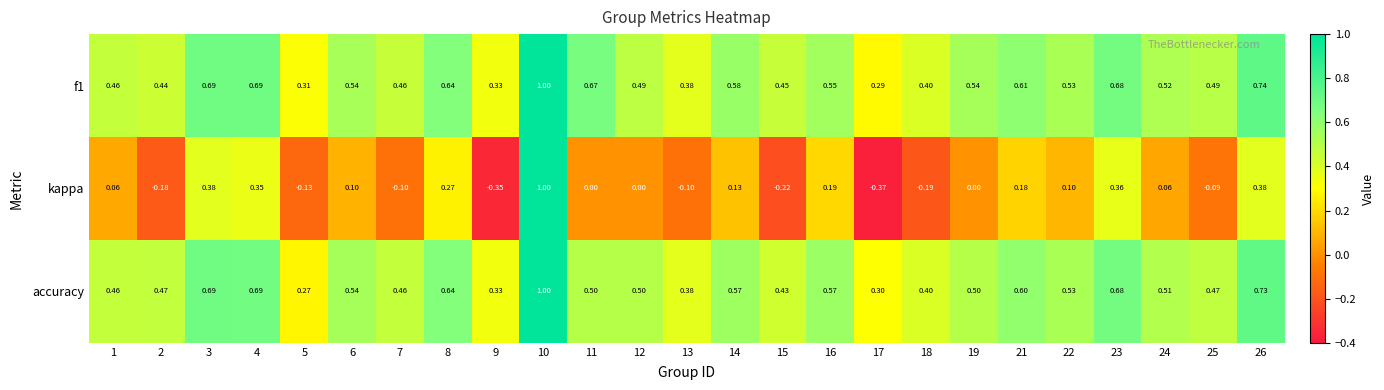

Is the value of kappa at 1 greater than the value of accuracy at 3?

No